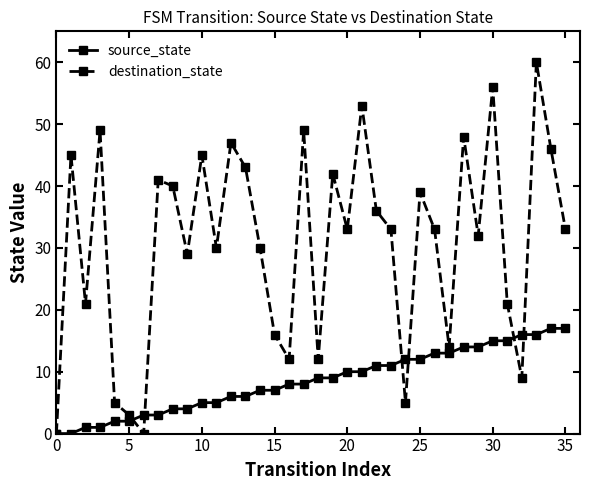

How many distinct data groups are displayed?

2